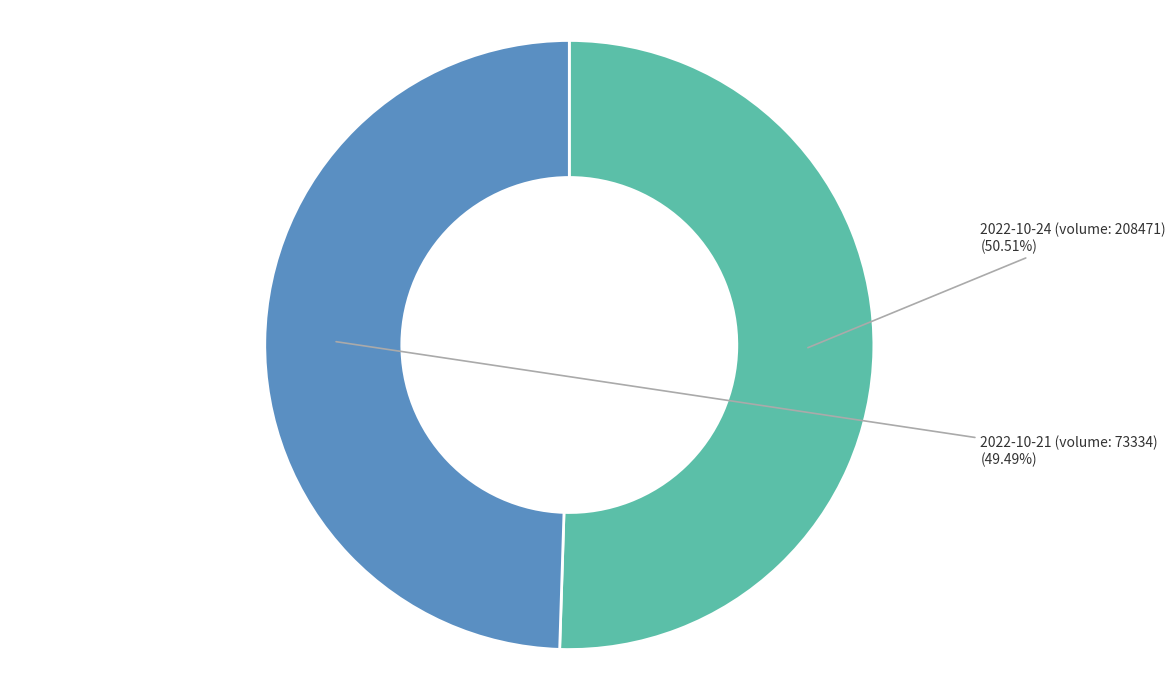

Does any single category account for the majority?

Yes